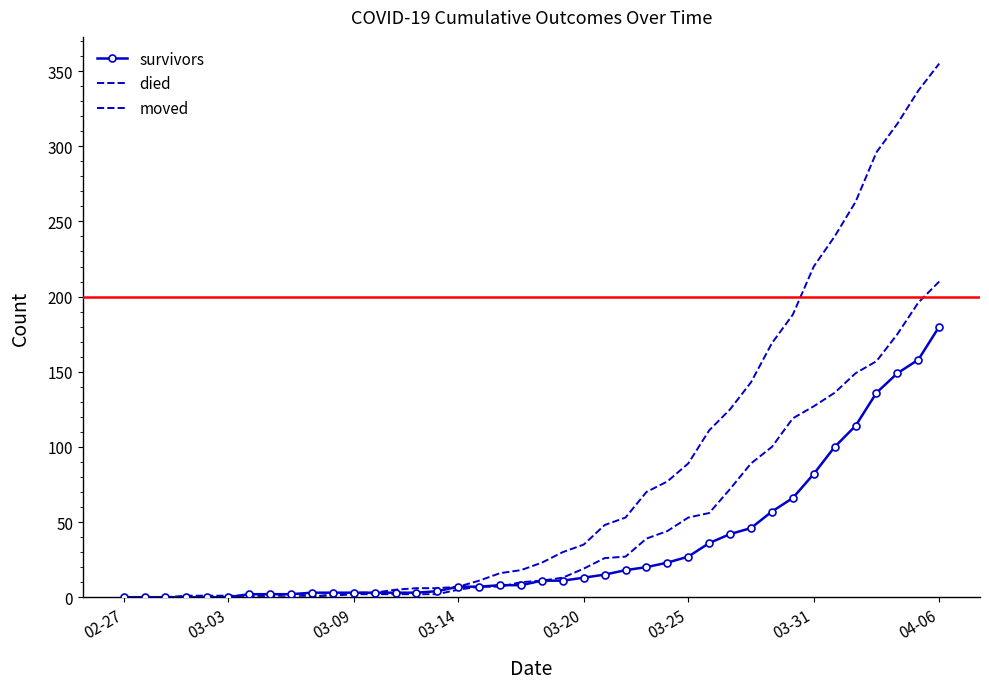

Reading left to right, what are all the values shown in this chart?

survivors: 0	0	0	0	0	0	2	2	2	3	3	3	3	3	3	4	7	7	8	8	11	11	13	15	18	20	23	27	36	42	46	57	66	82	100	114	136	149	158	180
died: 0	0	0	0	0	0	0	0	0	0	2	3	3	5	6	6	7	11	16	18	23	30	35	48	53	70	77	89	111	125	143	169	188	220	240	263	296	315	337	355
moved: 0	0	0	1	1	1	1	1	2	1	1	2	2	2	2	2	5	7	7	10	11	13	19	26	27	39	44	53	56	72	89	100	119	127	136	149	157	175	196	210